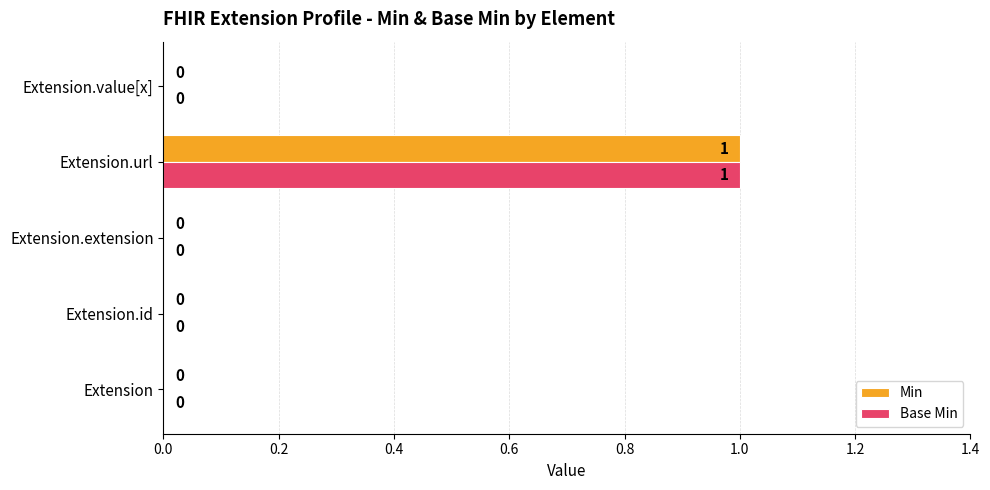

At which category is the sum across all series the highest?

Extension.url